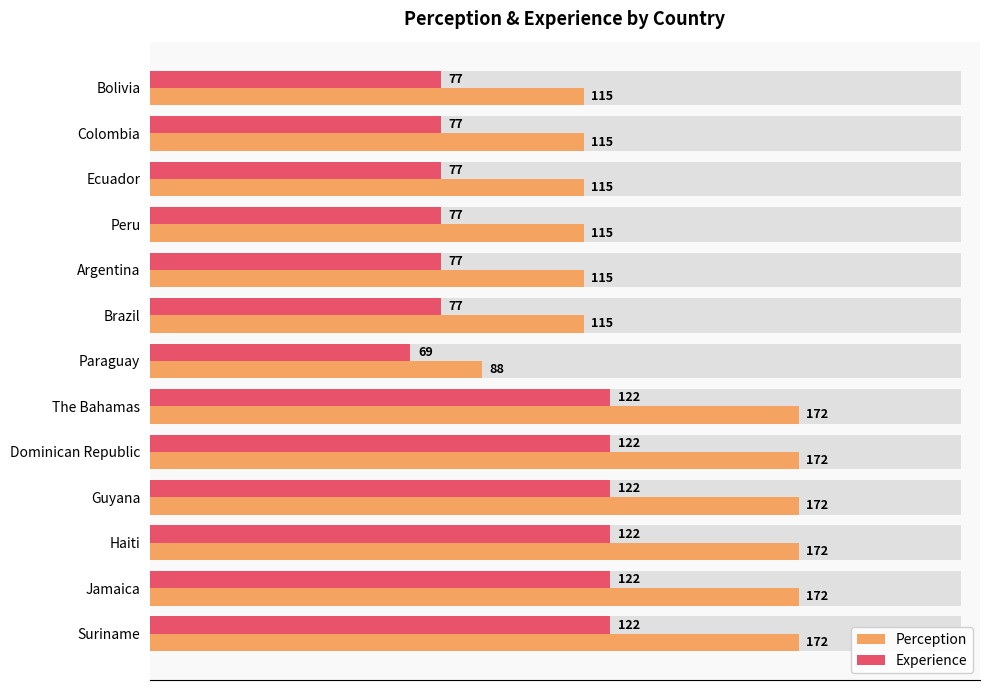

Read the Experience value at Colombia, to the nearest 10.

80